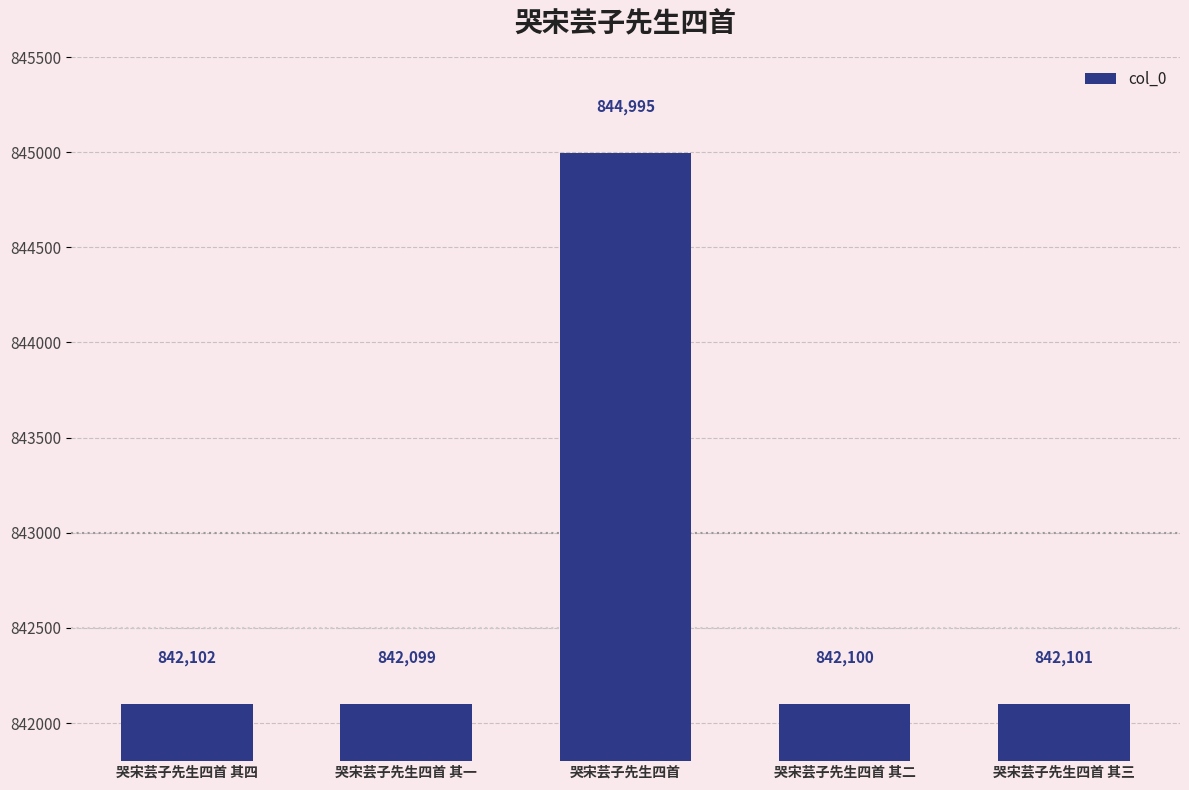

Is it true that the value at 哭宋芸子先生四首 其三 is 842101?

True